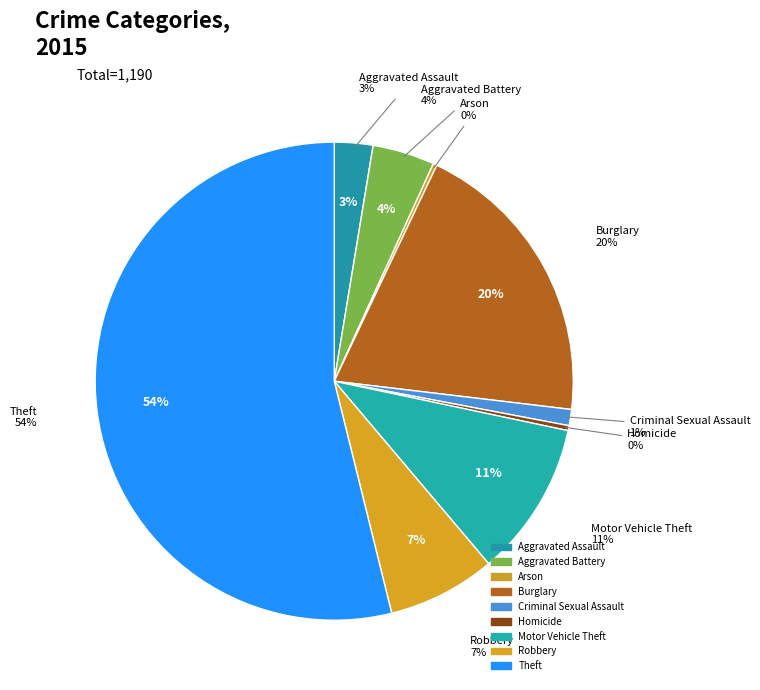

Which slice represents more than half of the pie?

Theft